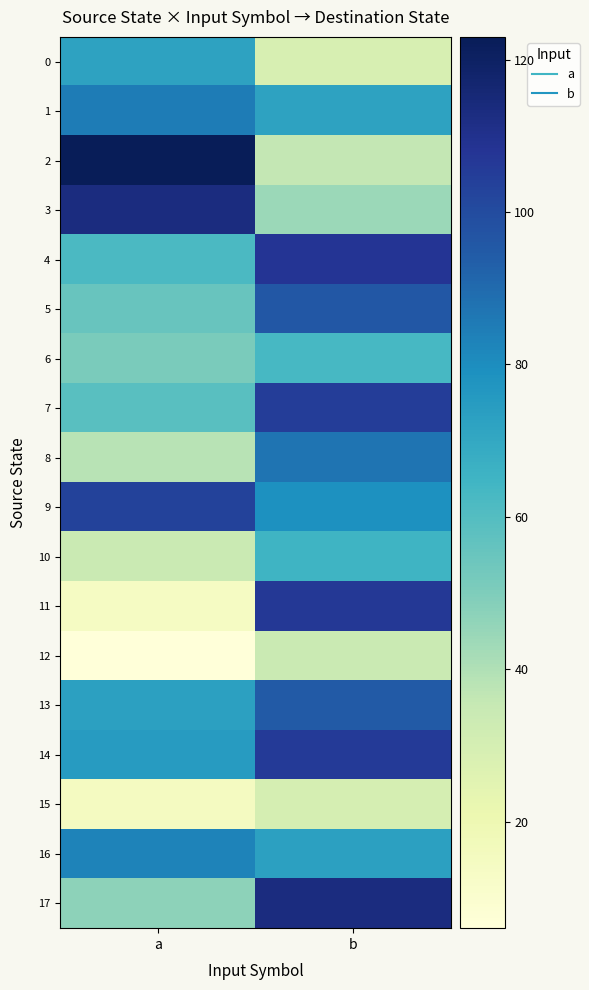

Count the number of categories in the chart.

2